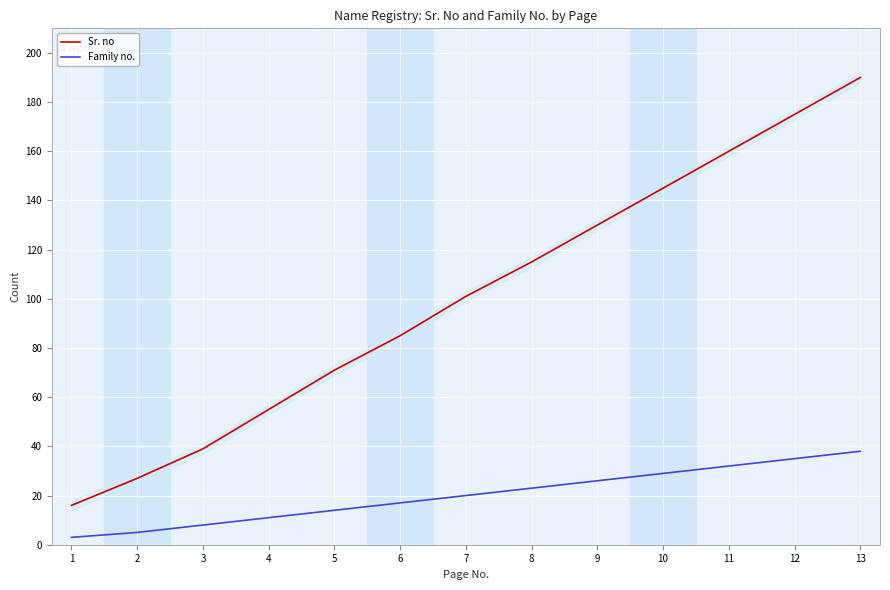

Reading right to left, list all the values displayed in this chart.

Sr. no: 13=190	12=175	11=160	10=145	9=130	8=115	7=101	6=85	5=71	4=55	3=39	2=27	1=16
Family no.: 13=38	12=35	11=32	10=29	9=26	8=23	7=20	6=17	5=14	4=11	3=8	2=5	1=3